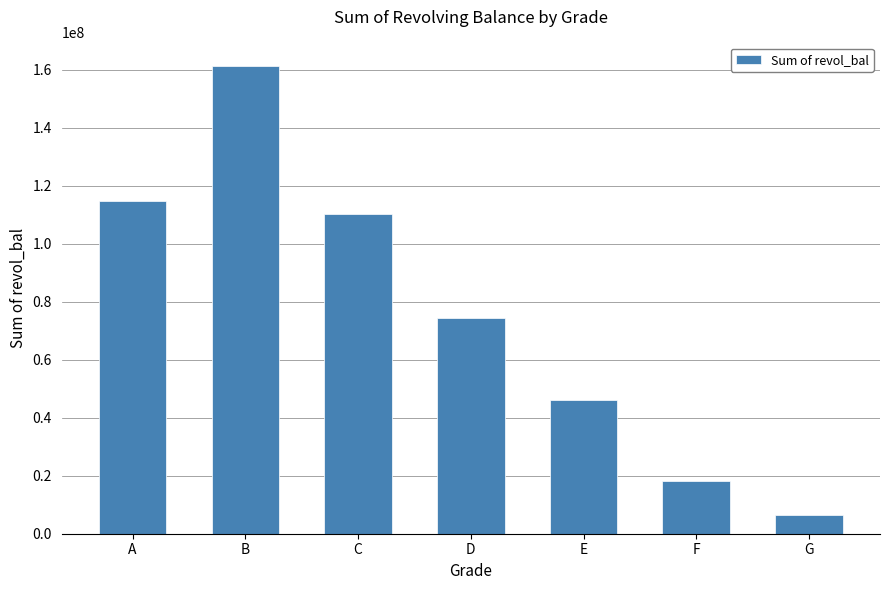

At which label does the data first exceed 74490429?

A